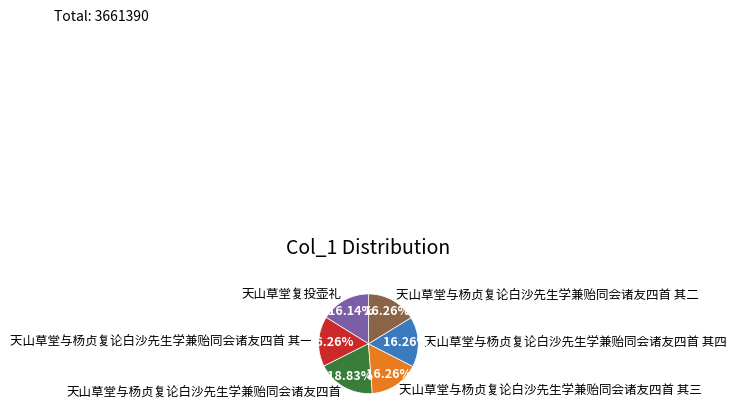

How many slices are in this pie chart?

6